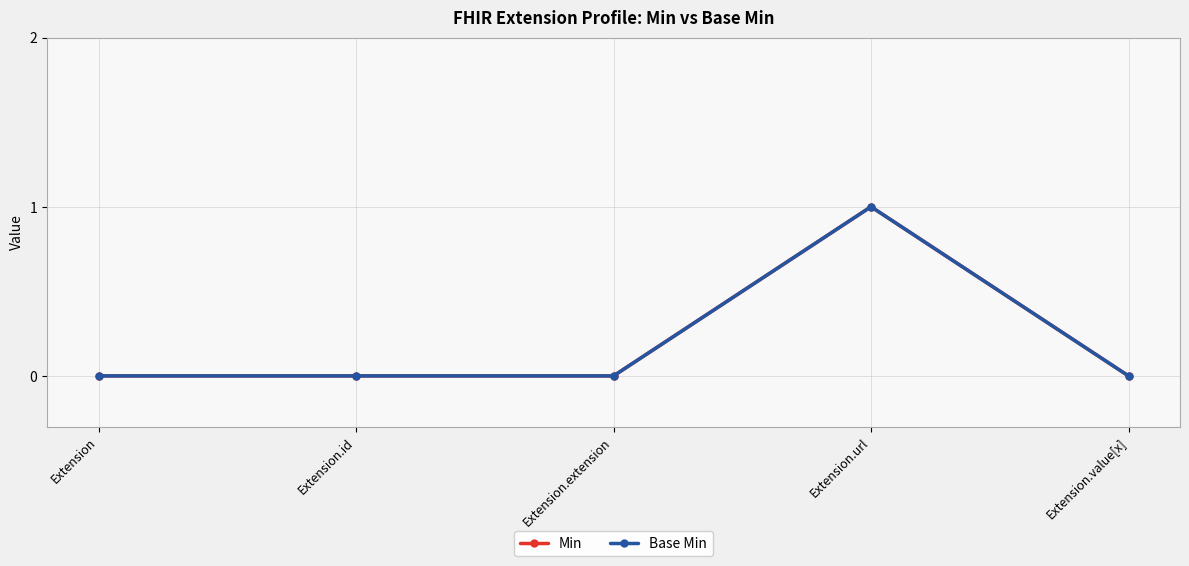

Does the chart have visible grid lines?

Yes